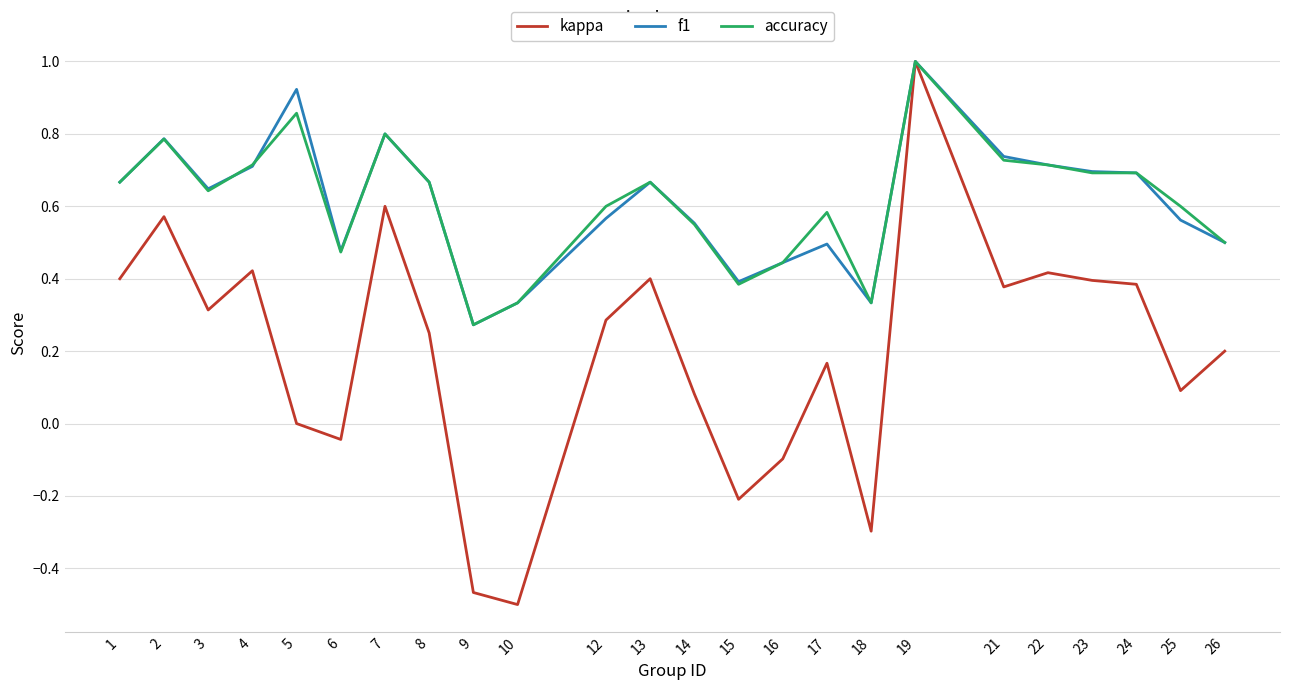

Which series has the widest spread of values?

kappa